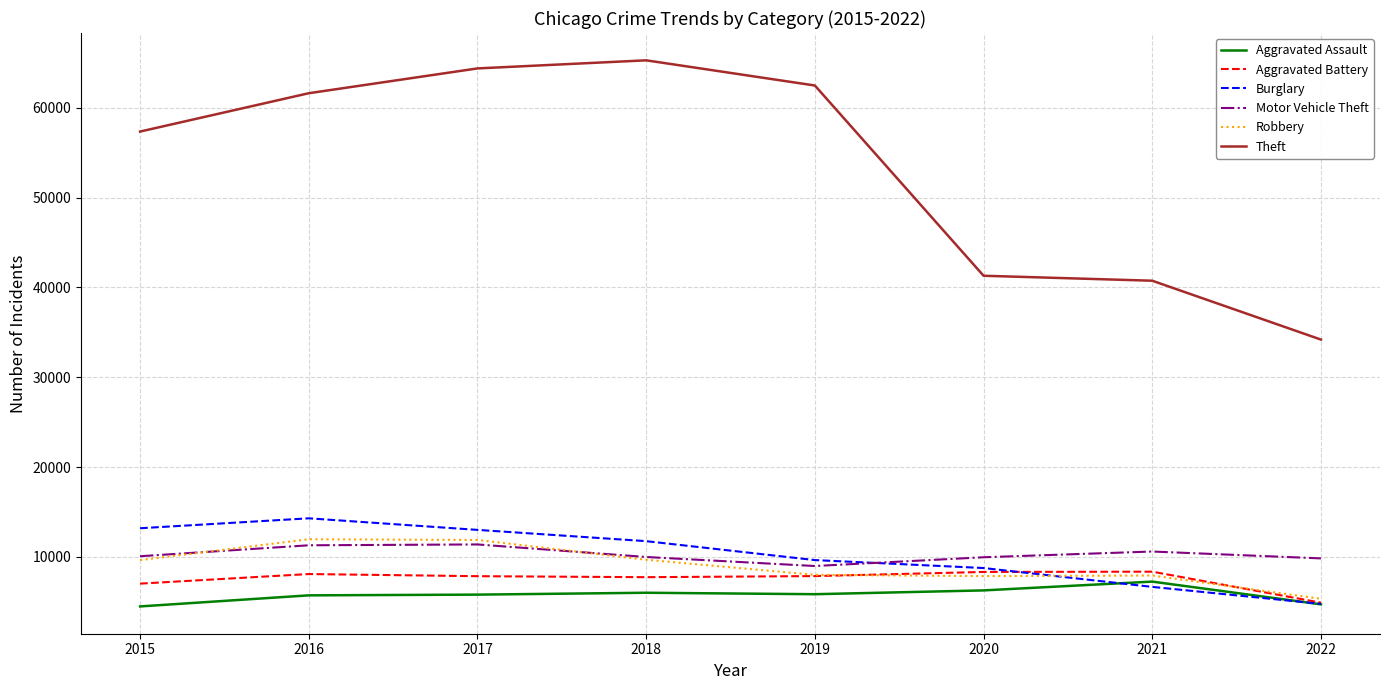

What is the highest value of the Aggravated Battery series?

8348